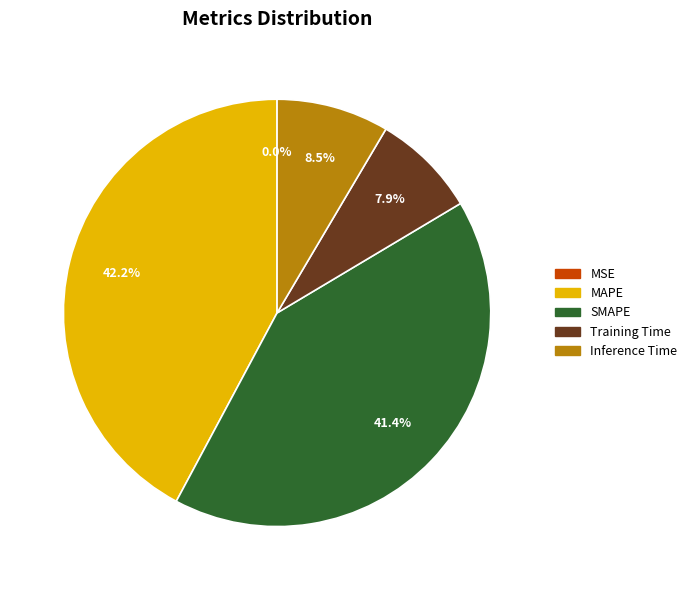

What percentage is NOT represented by MAPE?

57.8%